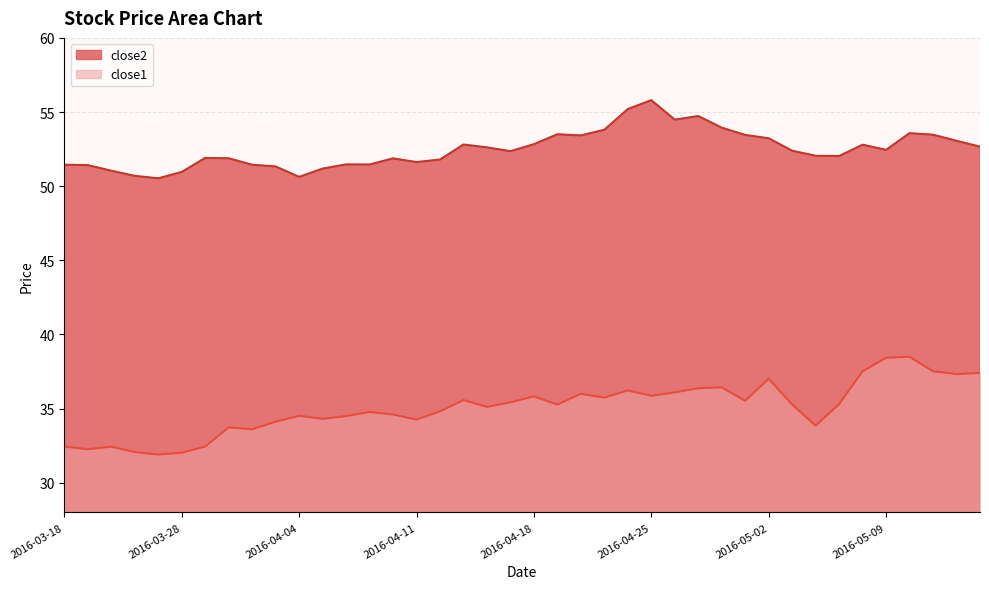

Which category has the lowest value in the close2 series?

2016-03-24